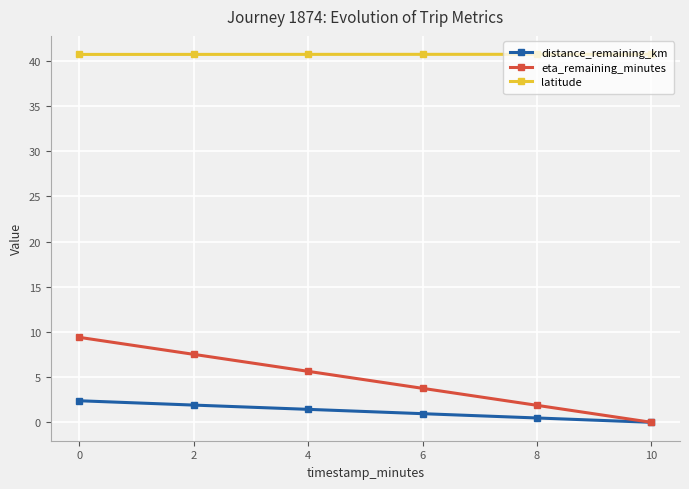

True or false: distance_remaining_km has more than 2 points higher than both neighbors.

False